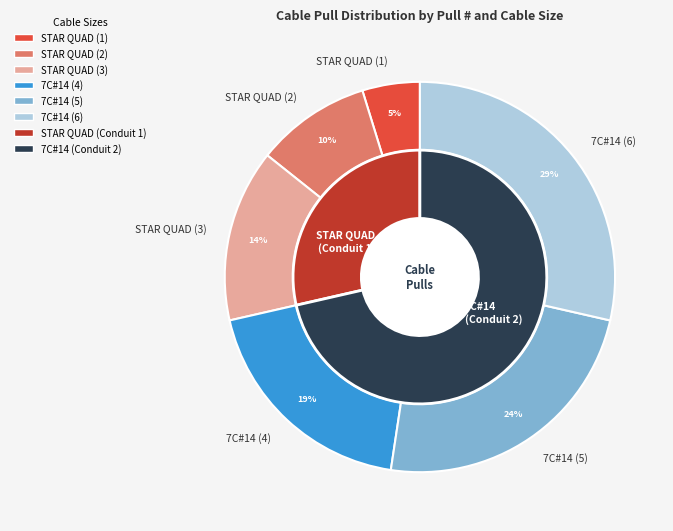

True or false: 7C#14 (6) accounts for 15% of the total.

False